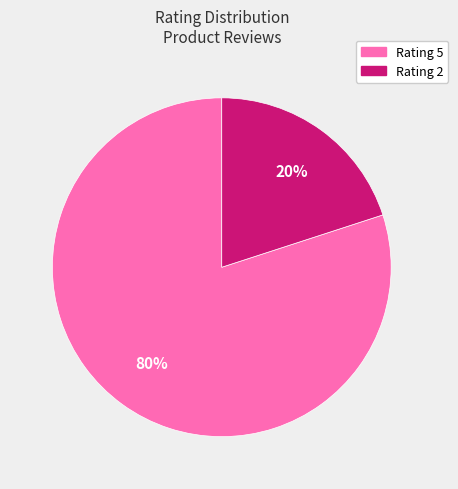

Is there any slice that represents more than half of the pie?

Yes